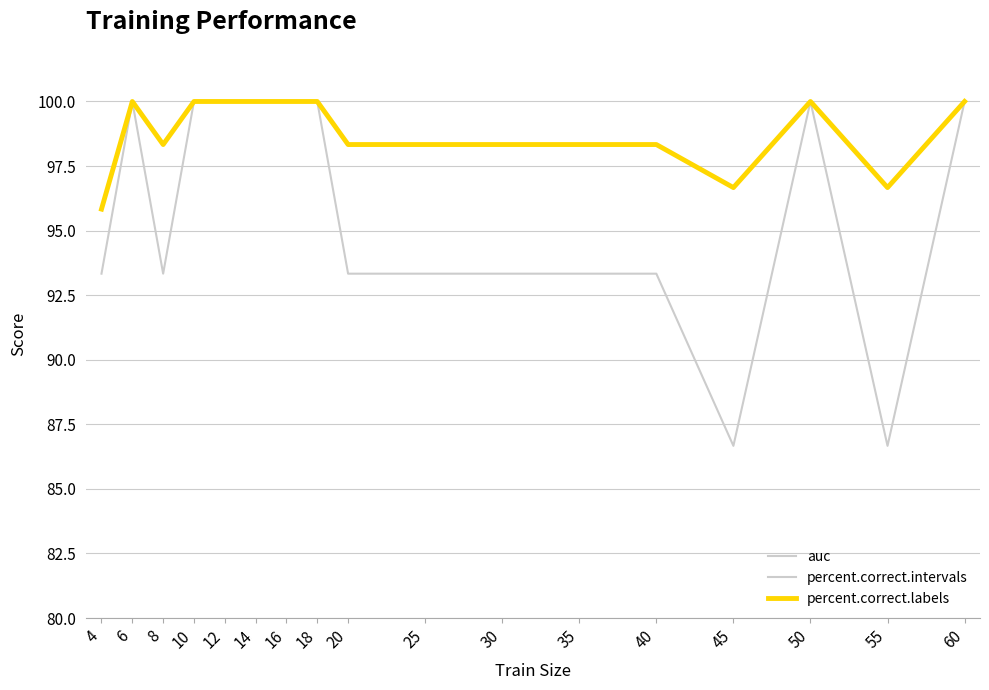

What is the highest value of the percent.correct.intervals series?

100.0